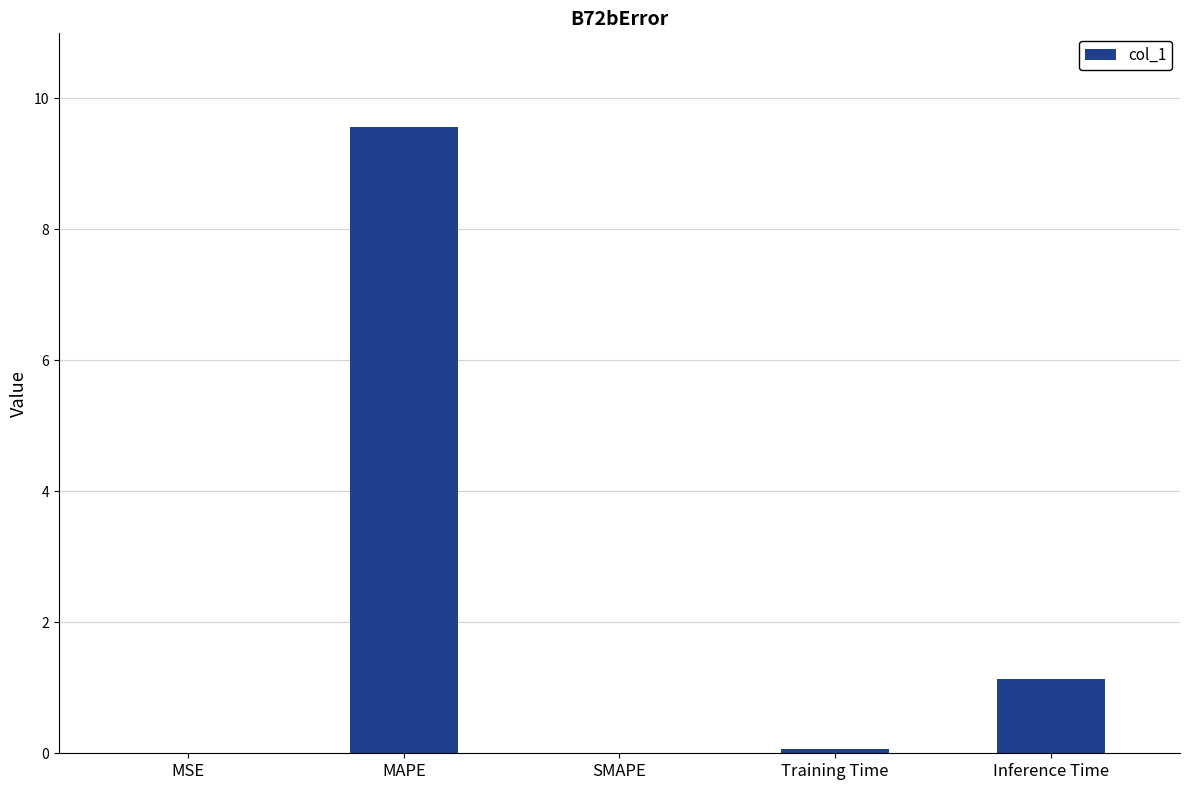

At which category does the chart reach its peak across all series?

MAPE